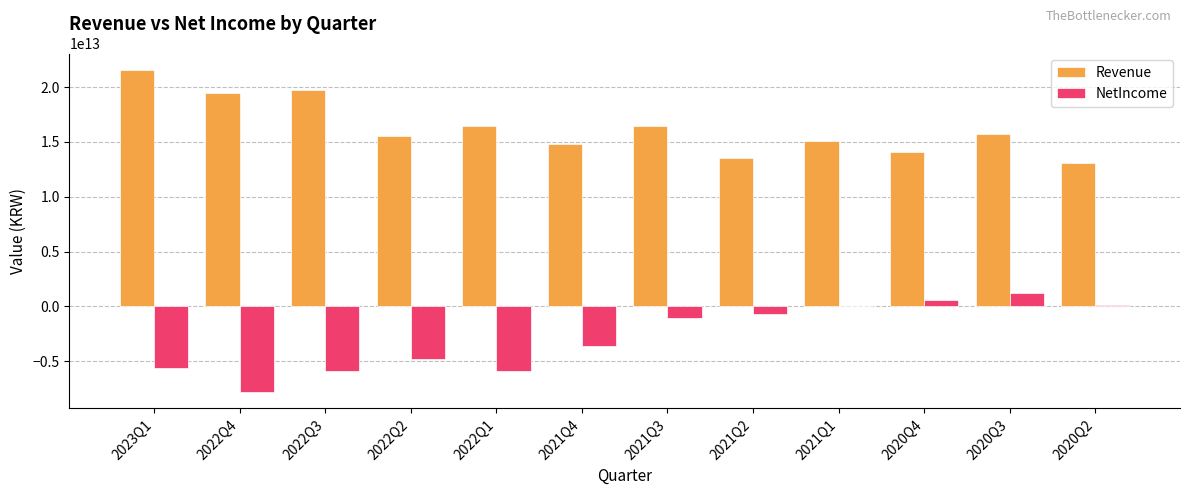

At which label does NetIncome reach its peak?

2020Q3